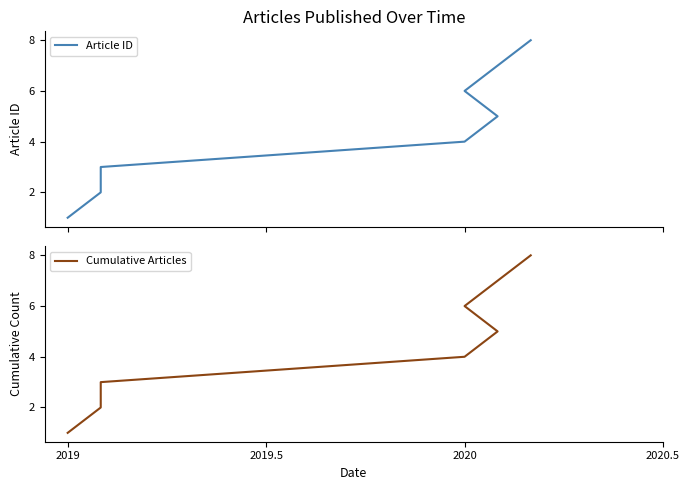

Which category has the lowest value in the Cumulative Articles series?

2019